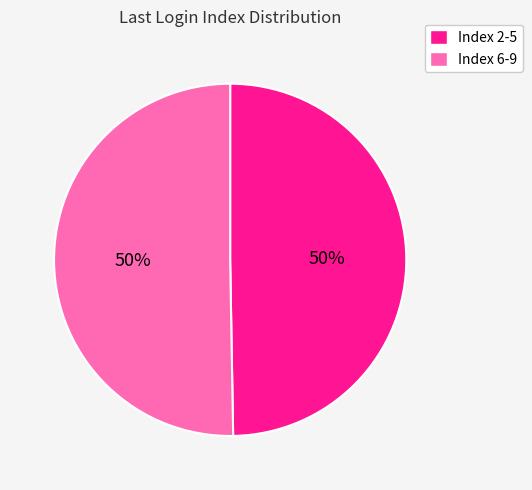

Do Index 2-5 and Index 6-9 together represent more than half of the pie?

Yes